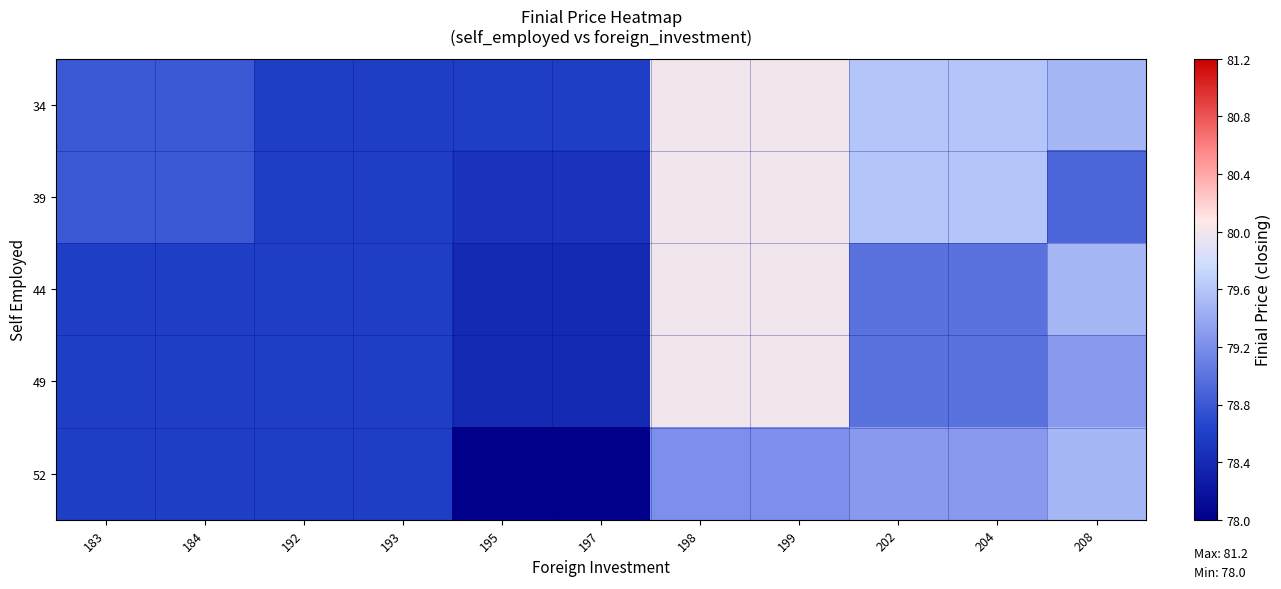

Reading left to right, list all the values displayed in this chart.

34: 183=78.8	184=78.8	192=78.6	193=78.6	195=78.6	197=78.6	198=80.0	199=80.0	202=79.6	204=79.6	208=79.5
39: 183=78.8	184=78.8	192=78.6	193=78.6	195=78.5	197=78.5	198=80.0	199=80.0	202=79.6	204=79.6	208=78.9
44: 183=78.6	184=78.6	192=78.6	193=78.6	195=78.4	197=78.4	198=80.0	199=80.0	202=79.0	204=79.0	208=79.5
49: 183=78.6	184=78.6	192=78.6	193=78.6	195=78.4	197=78.4	198=80.0	199=80.0	202=79.0	204=79.0	208=79.3
52: 183=78.6	184=78.6	192=78.6	193=78.6	195=78.0	197=78.0	198=79.2	199=79.2	202=79.3	204=79.3	208=79.5